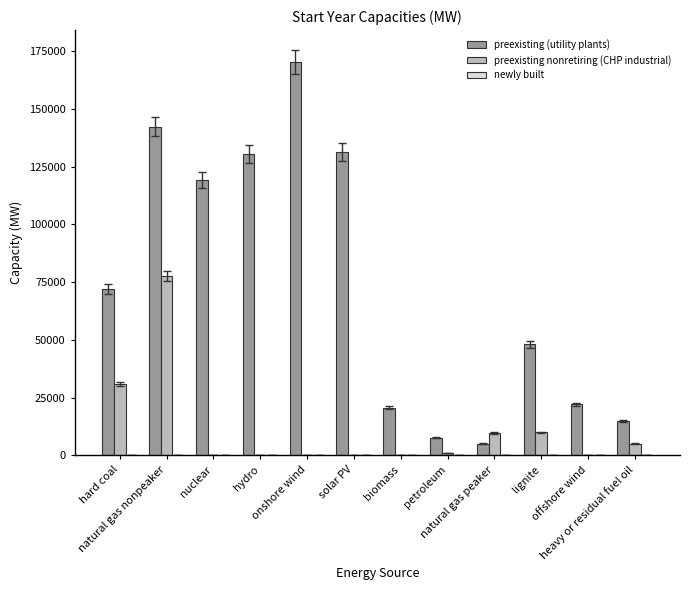

What is the highest value of the preexisting (utility plants) series?

170162.0